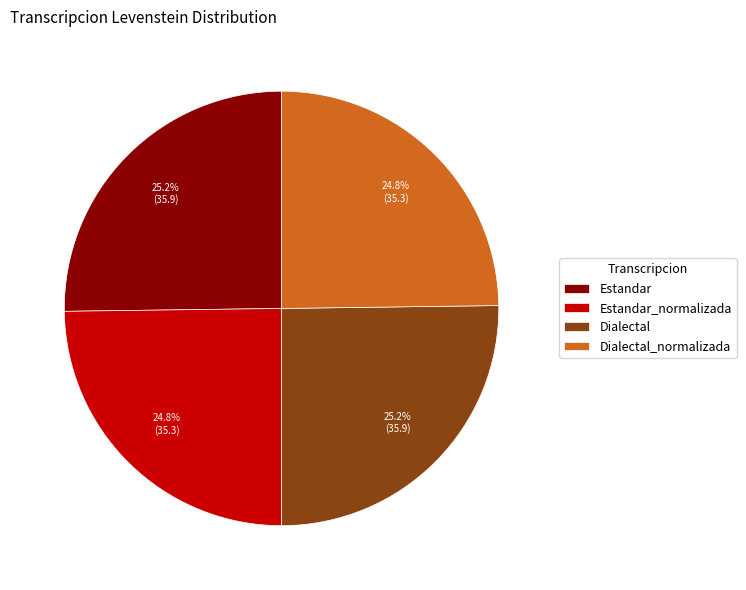

Is it true that Estandar_normalizada is 25% of the pie?

True